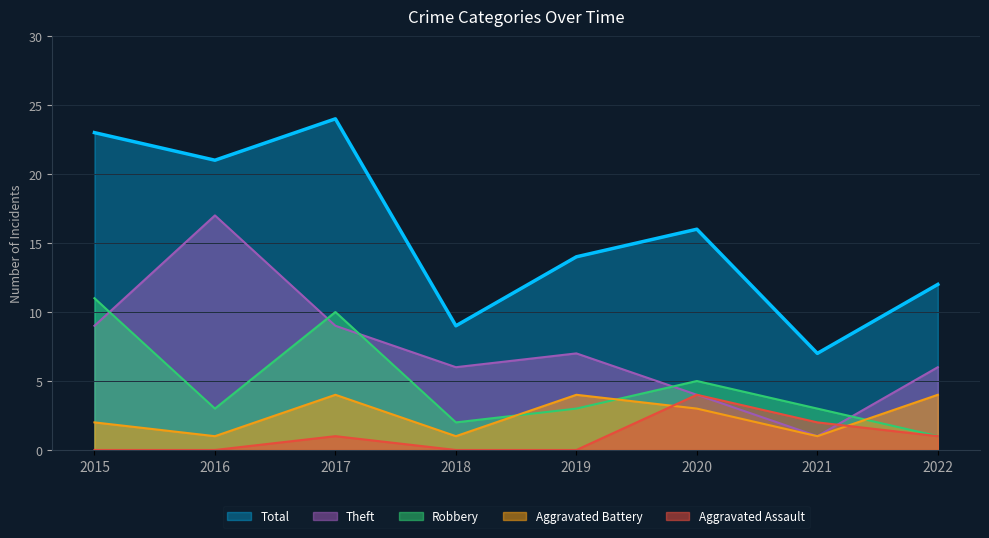

True or false: Theft has a value of 17 at 2016.

True